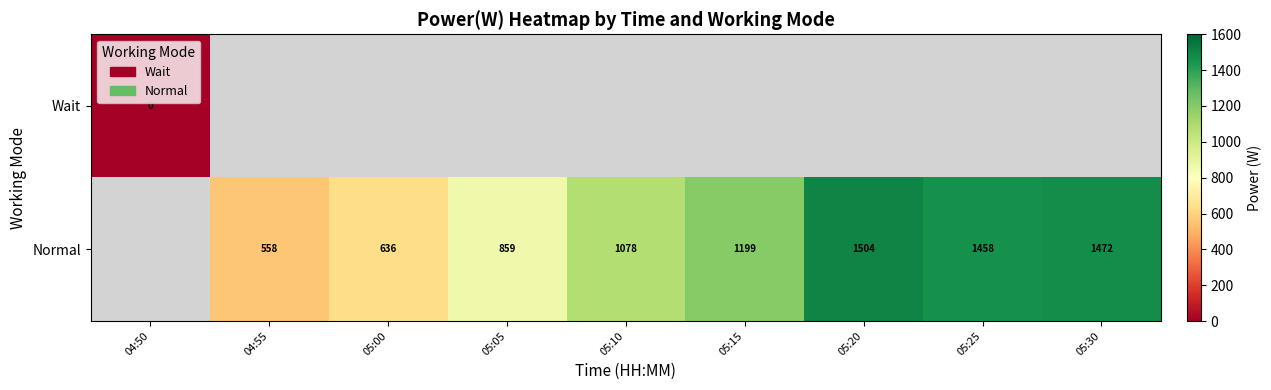

What is the sum of the Normal values at 05:15 and 05:25?

2657